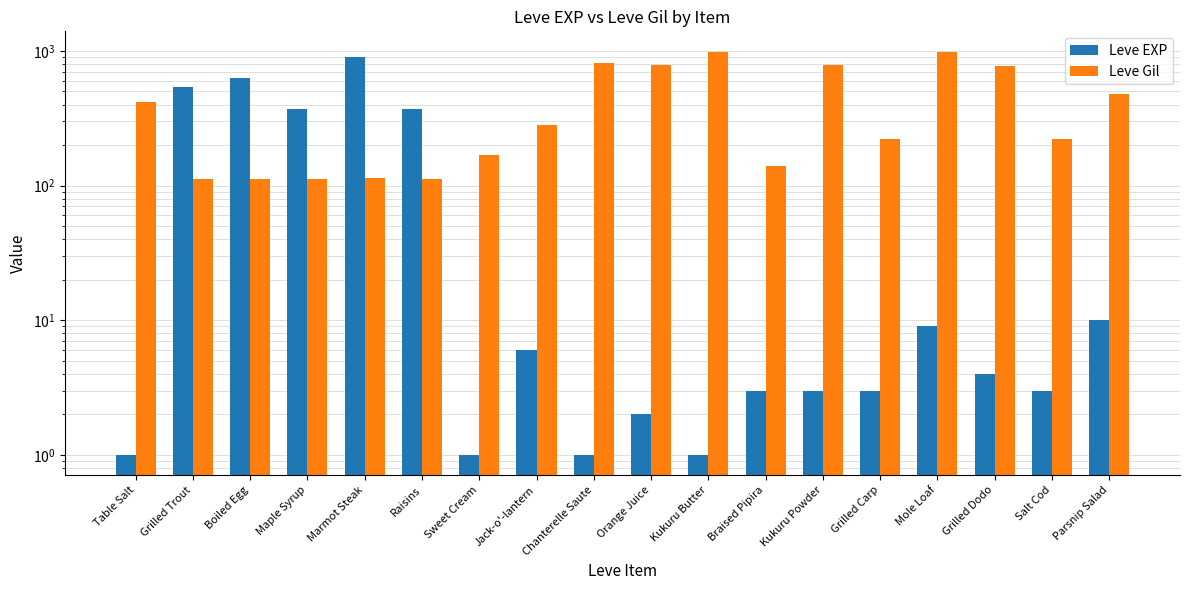

What is the sum of all Leve EXP values?

2857